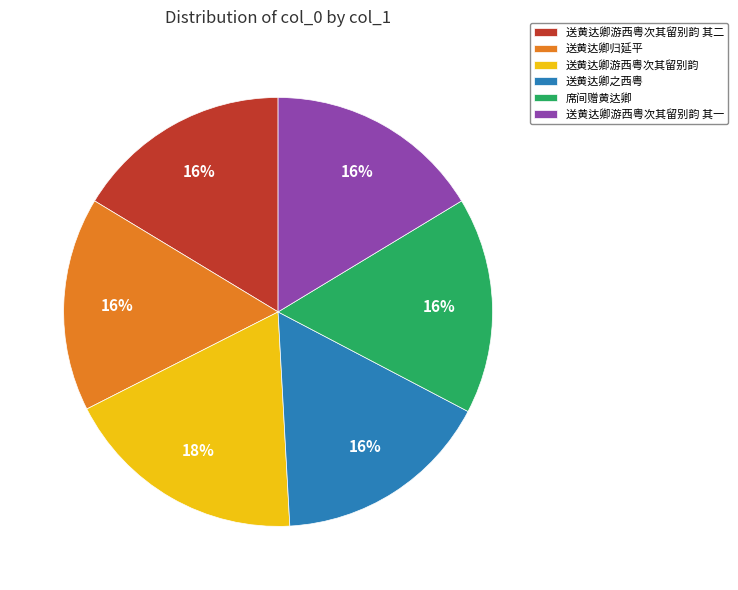

Which category has the biggest portion of the pie?

送黄达卿游西粤次其留别韵